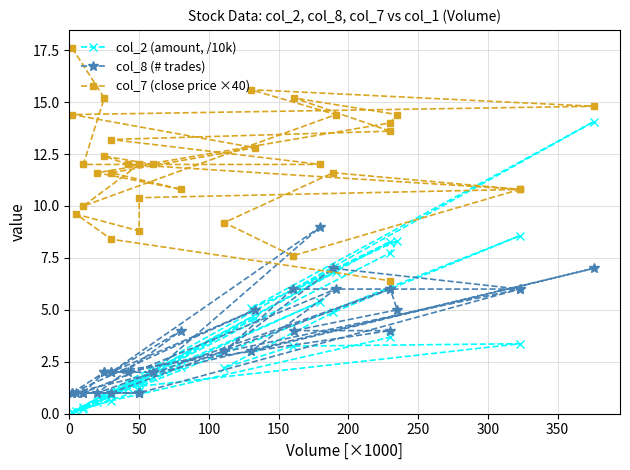

Is it true that col_8 (# trades) equals 2.0 at 18?

False